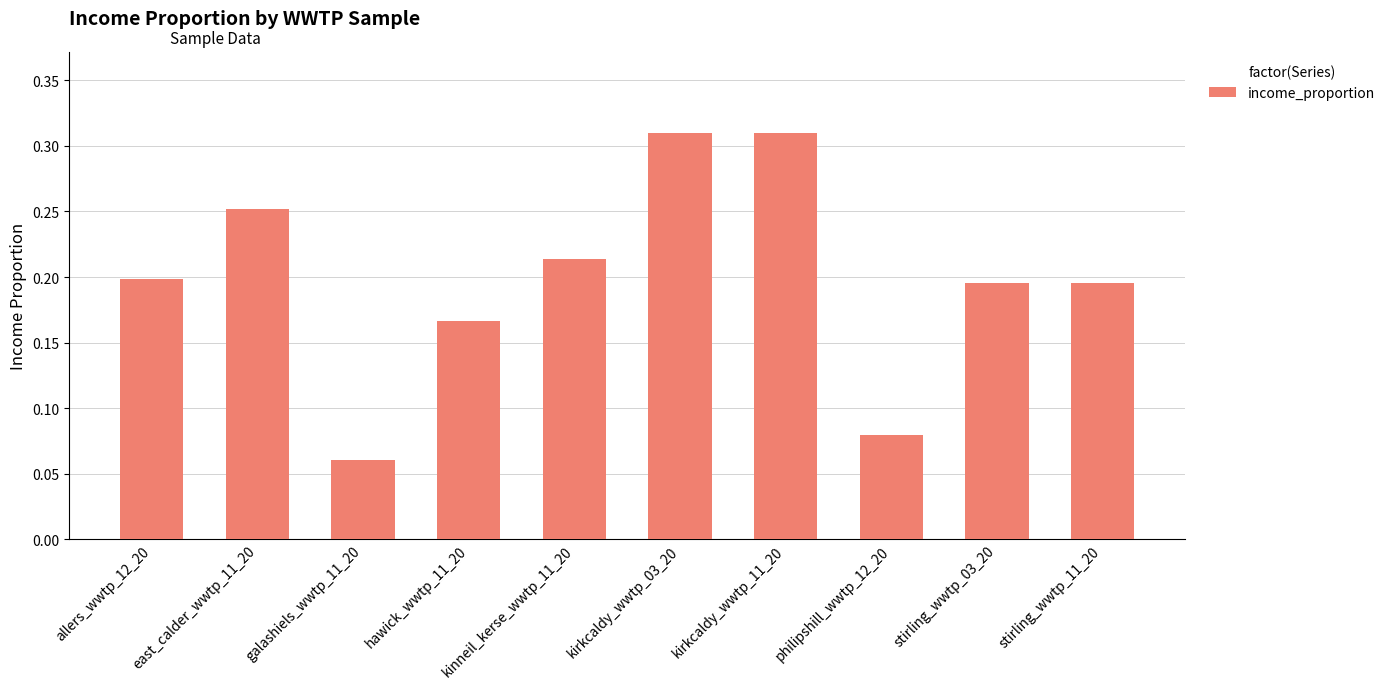

At which category does the chart reach its minimum across all series?

galashiels_wwtp_11_20